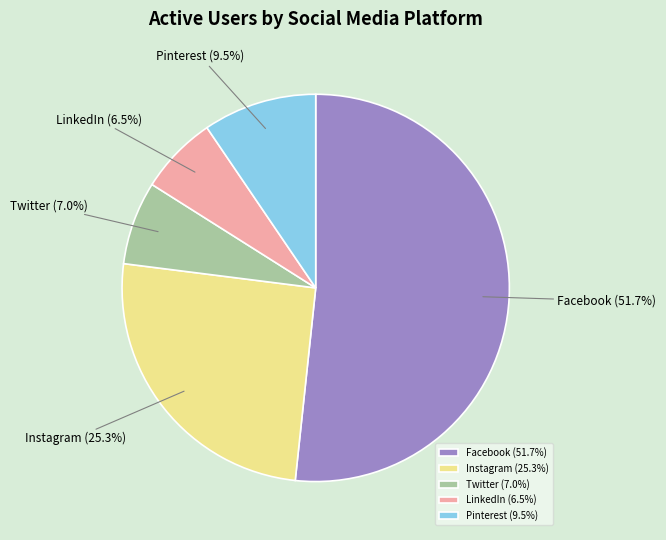

How many segments does this pie chart have?

5